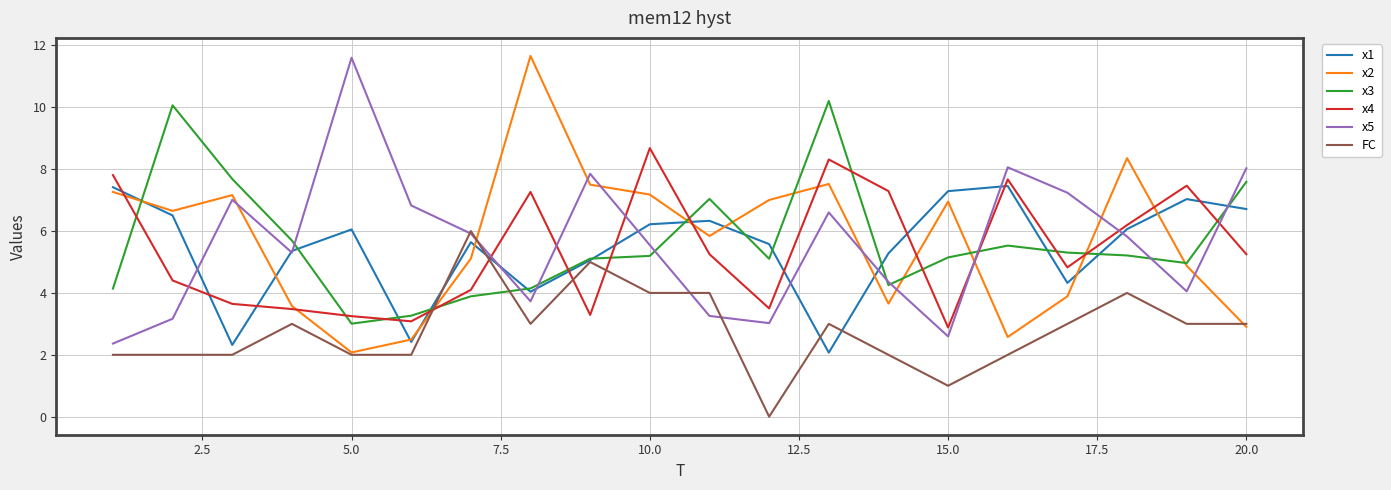

What is the difference between the maximum and second lowest values in the FC series?

5.0